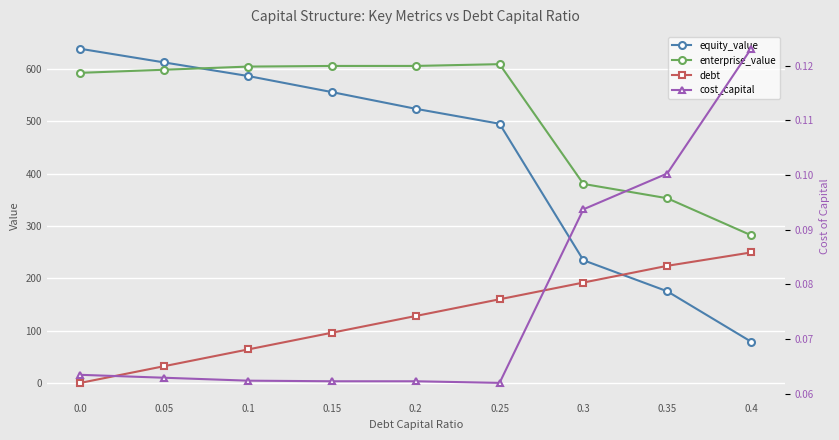

True or false: equity_value and cost_capital intersect in this chart.

False